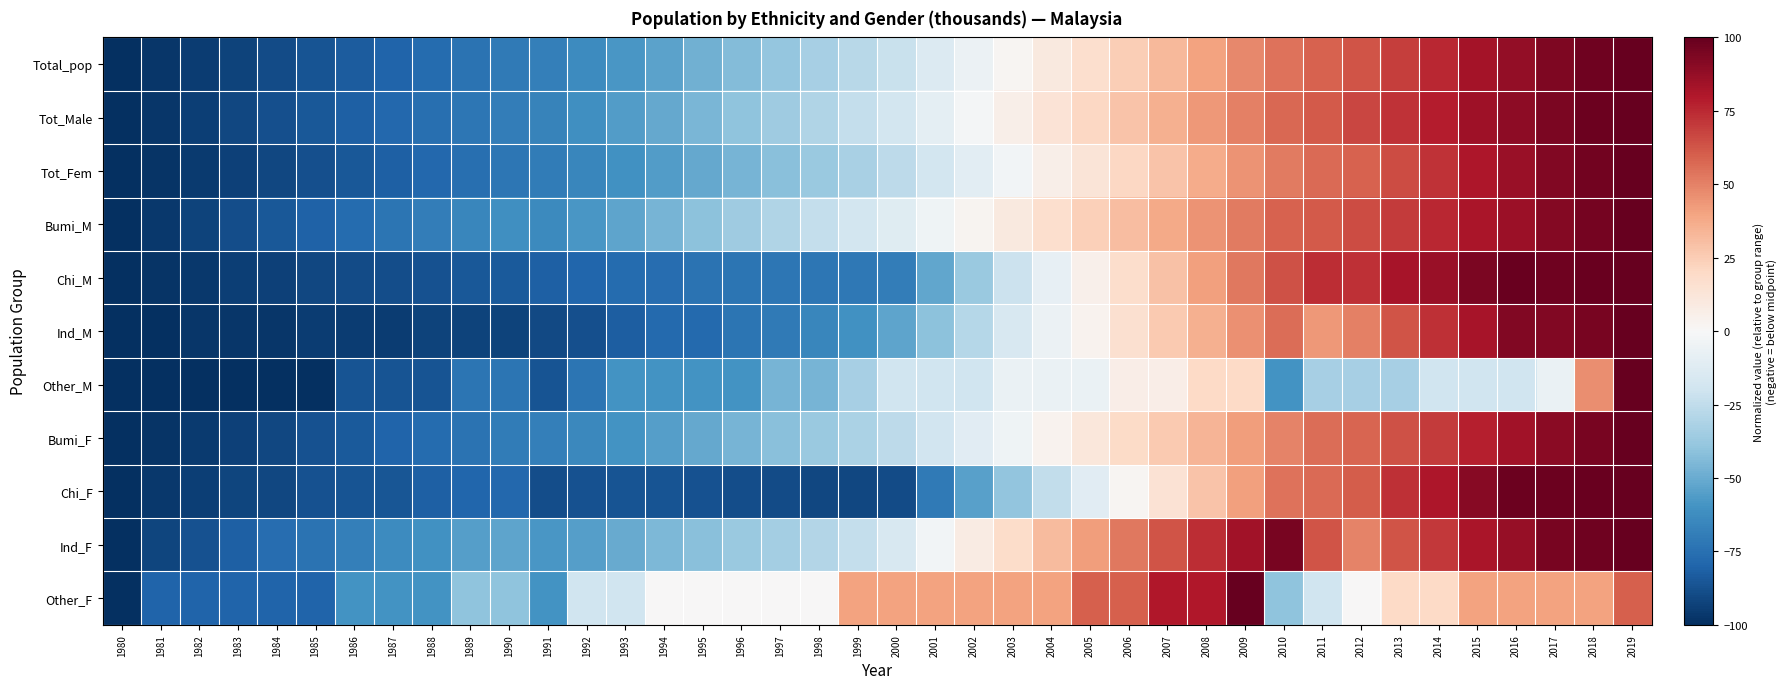

Reading right to left, list all the values displayed in this chart.

Total_pop: 2019=100.0	2018=97.4	2017=93.4	2016=88.2	2015=82.9	2014=75.4	2013=68.9	2012=63.1	2011=58.7	2010=54.6	2009=47.7	2008=40.2	2007=32.6	2006=24.9	2005=17.2	2004=9.6	2003=1.8	2002=-5.9	2001=-13.8	2000=-22.1	1999=-28.0	1998=-33.4	1997=-38.5	1996=-43.5	1995=-48.3	1994=-53.2	1993=-58.2	1992=-63.2	1991=-68.2	1990=-70.8	1989=-73.8	1988=-76.8	1987=-80.0	1986=-83.2	1985=-86.3	1984=-89.5	1983=-92.2	1982=-94.9	1981=-97.5	1980=-100.0
Tot_Male: 2019=100.0	2018=98.1	2017=94.4	2016=89.6	2015=85.0	2014=78.3	2013=72.0	2012=66.6	2011=61.0	2010=57.3	2009=50.6	2008=43.4	2007=35.9	2006=28.4	2005=20.9	2004=13.4	2003=5.7	2002=-2.0	2001=-9.8	2000=-18.1	1999=-24.2	1998=-29.8	1997=-35.2	1996=-40.5	1995=-45.7	1994=-50.9	1993=-56.2	1992=-61.6	1991=-66.8	1990=-69.5	1989=-72.3	1988=-75.4	1987=-78.6	1986=-81.8	1985=-84.9	1984=-88.1	1983=-91.1	1982=-94.1	1981=-97.1	1980=-100.0
Tot_Fem: 2019=100.0	2018=96.8	2017=92.3	2016=86.7	2015=80.7	2014=72.4	2013=65.5	2012=59.3	2011=56.3	2010=51.7	2009=44.6	2008=36.8	2007=28.9	2006=21.1	2005=13.2	2004=5.5	2003=-2.5	2002=-10.2	2001=-18.1	2000=-26.5	1999=-32.0	1998=-37.3	1997=-42.0	1996=-46.6	1995=-51.2	1994=-55.7	1993=-60.3	1992=-65.0	1991=-69.8	1990=-72.3	1989=-75.2	1988=-78.2	1987=-81.5	1986=-84.8	1985=-87.8	1984=-90.9	1983=-93.4	1982=-95.8	1981=-98.0	1980=-100.0
Bumi_M: 2019=100.0	2018=96.0	2017=91.9	2016=85.9	2015=81.5	2014=75.4	2013=69.7	2012=64.9	2011=61.2	2010=58.6	2009=51.7	2008=44.9	2007=37.7	2006=30.6	2005=23.6	2004=16.7	2003=9.5	2002=2.7	2001=-4.5	2000=-11.9	1999=-18.1	1998=-24.0	1997=-29.9	1996=-35.8	1995=-41.4	1994=-46.9	1993=-52.5	1992=-57.9	1991=-63.3	1990=-61.6	1989=-65.3	1988=-69.1	1987=-73.0	1986=-77.2	1985=-81.1	1984=-85.1	1983=-88.9	1982=-92.5	1981=-96.3	1980=-100.0
Chi_M: 2019=100.0	2018=99.1	2017=97.2	2016=99.1	2015=94.4	2014=86.0	2013=82.3	2012=73.0	2011=74.0	2010=63.7	2009=52.6	2008=41.4	2007=29.3	2006=17.2	2005=5.1	2004=-7.9	2003=-21.9	2002=-36.7	2001=-51.6	2000=-69.3	1999=-71.2	1998=-72.1	1997=-72.1	1996=-73.0	1995=-74.0	1994=-75.8	1993=-76.7	1992=-79.5	1991=-81.4	1990=-84.2	1989=-85.1	1988=-87.0	1987=-88.8	1986=-89.8	1985=-90.7	1984=-93.5	1983=-94.4	1982=-96.3	1981=-98.1	1980=-100.0
Ind_M: 2019=100.0	2018=95.1	2017=92.6	2016=92.6	2015=82.7	2014=72.8	2013=63.0	2012=50.6	2011=43.2	2010=55.6	2009=45.7	2008=35.8	2007=25.9	2006=16.0	2005=3.7	2004=-6.2	2003=-16.0	2002=-28.4	2001=-40.7	2000=-53.1	1999=-60.5	1998=-65.4	1997=-70.4	1996=-72.8	1995=-77.8	1994=-77.8	1993=-82.7	1992=-87.7	1991=-90.1	1990=-92.6	1989=-92.6	1988=-92.6	1987=-95.1	1986=-95.1	1985=-95.1	1984=-97.5	1983=-97.5	1982=-97.5	1981=-100.0	1980=-100.0
Other_M: 2019=100.0	2018=46.7	2017=-6.7	2016=-20.0	2015=-20.0	2014=-20.0	2013=-33.3	2012=-33.3	2011=-33.3	2010=-60.0	2009=20.0	2008=20.0	2007=6.7	2006=6.7	2005=-6.7	2004=-6.7	2003=-6.7	2002=-20.0	2001=-20.0	2000=-20.0	1999=-33.3	1998=-46.7	1997=-46.7	1996=-60.0	1995=-60.0	1994=-60.0	1993=-60.0	1992=-73.3	1991=-86.7	1990=-73.3	1989=-73.3	1988=-86.7	1987=-86.7	1986=-86.7	1985=-100.0	1984=-100.0	1983=-100.0	1982=-100.0	1981=-100.0	1980=-100.0
Bumi_F: 2019=100.0	2018=95.1	2017=89.9	2016=83.6	2015=77.7	2014=70.2	2013=63.4	2012=58.0	2011=56.0	2010=49.6	2009=41.9	2008=34.3	2007=26.5	2006=18.8	2005=11.0	2004=3.6	2003=-4.1	2002=-11.3	2001=-18.8	2000=-26.5	1999=-31.9	1998=-36.9	1997=-41.8	1996=-46.4	1995=-50.8	1994=-55.2	1993=-59.8	1992=-64.2	1991=-68.6	1990=-70.3	1989=-73.7	1988=-76.8	1987=-80.4	1986=-84.1	1985=-87.4	1984=-90.7	1983=-93.5	1982=-95.9	1981=-98.1	1980=-100.0
Chi_F: 2019=100.0	2018=98.9	2017=97.7	2016=97.7	2015=90.9	2014=80.7	2013=72.7	2012=60.2	2011=56.8	2010=54.5	2009=40.9	2008=28.4	2007=14.8	2006=2.3	2005=-11.4	2004=-25.0	2003=-39.8	2002=-54.5	2001=-70.5	2000=-89.8	1999=-90.9	1998=-90.9	1997=-89.8	1996=-88.6	1995=-87.5	1994=-86.4	1993=-86.4	1992=-87.5	1991=-88.6	1990=-78.4	1989=-79.5	1988=-81.8	1987=-85.2	1986=-86.4	1985=-87.5	1984=-90.9	1983=-92.0	1982=-94.3	1981=-96.6	1980=-100.0
Ind_F: 2019=100.0	2018=97.4	2017=94.7	2016=86.8	2015=81.6	2014=71.1	2013=63.2	2012=50.0	2011=63.2	2010=94.7	2009=84.2	2008=73.7	2007=63.2	2006=52.6	2005=42.1	2004=31.6	2003=18.4	2002=7.9	2001=-2.6	2000=-15.8	1999=-23.7	1998=-28.9	1997=-34.2	1996=-36.8	1995=-42.1	1994=-44.7	1993=-50.0	1992=-55.3	1991=-57.9	1990=-52.6	1989=-55.3	1988=-60.5	1987=-63.2	1986=-68.4	1985=-73.7	1984=-76.3	1983=-81.6	1982=-86.8	1981=-92.1	1980=-100.0
Other_F: 2019=60.0	2018=40.0	2017=40.0	2016=40.0	2015=40.0	2014=20.0	2013=20.0	2012=0.0	2011=-20.0	2010=-40.0	2009=100.0	2008=80.0	2007=80.0	2006=60.0	2005=60.0	2004=40.0	2003=40.0	2002=40.0	2001=40.0	2000=40.0	1999=40.0	1998=0.0	1997=0.0	1996=0.0	1995=0.0	1994=0.0	1993=-20.0	1992=-20.0	1991=-60.0	1990=-40.0	1989=-40.0	1988=-60.0	1987=-60.0	1986=-60.0	1985=-80.0	1984=-80.0	1983=-80.0	1982=-80.0	1981=-80.0	1980=-100.0